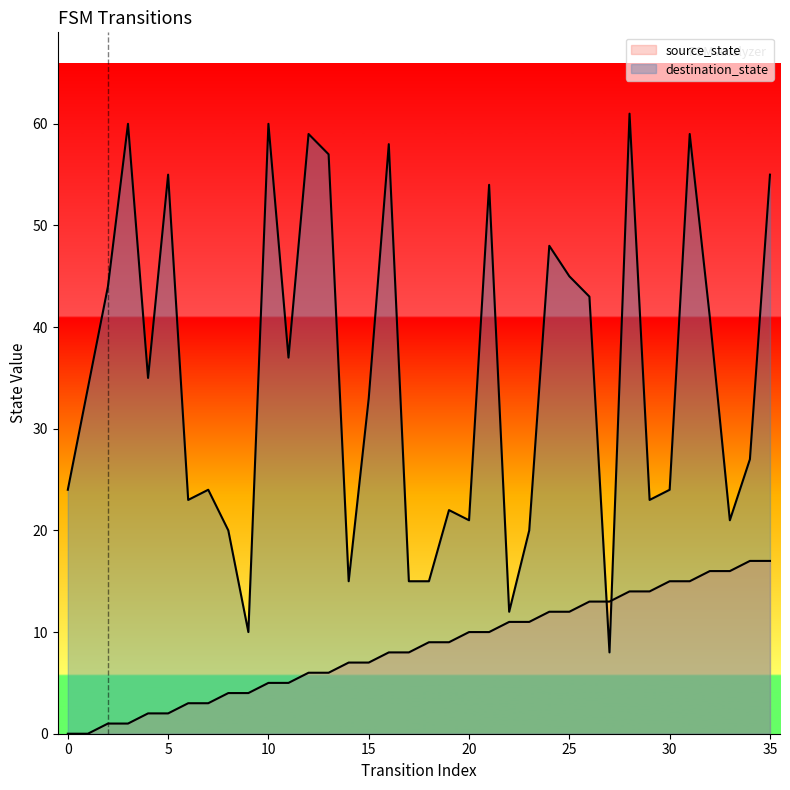

What is the value of the destination_state point at the 25th from the left?

48